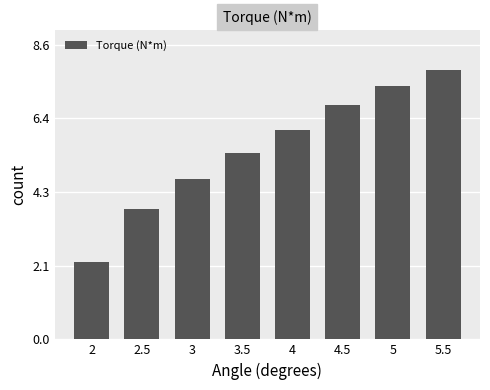

Reading left to right, what are all the values shown in this chart?

2=2.3	2.5=3.8	3=4.7	3.5=5.4	4=6.1	4.5=6.8	5=7.4	5.5=7.9